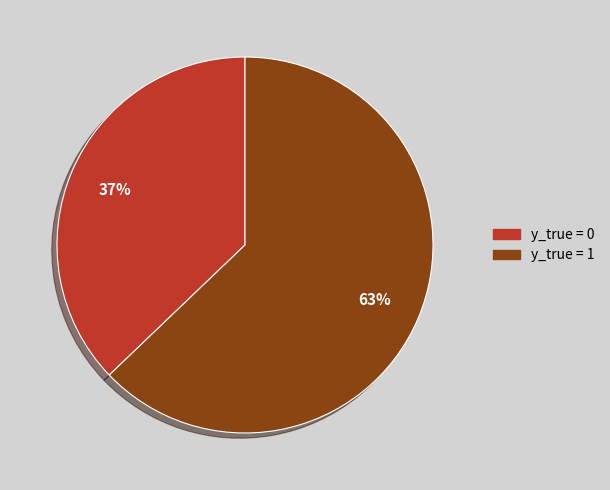

Which slice is the largest?

y_true = 1